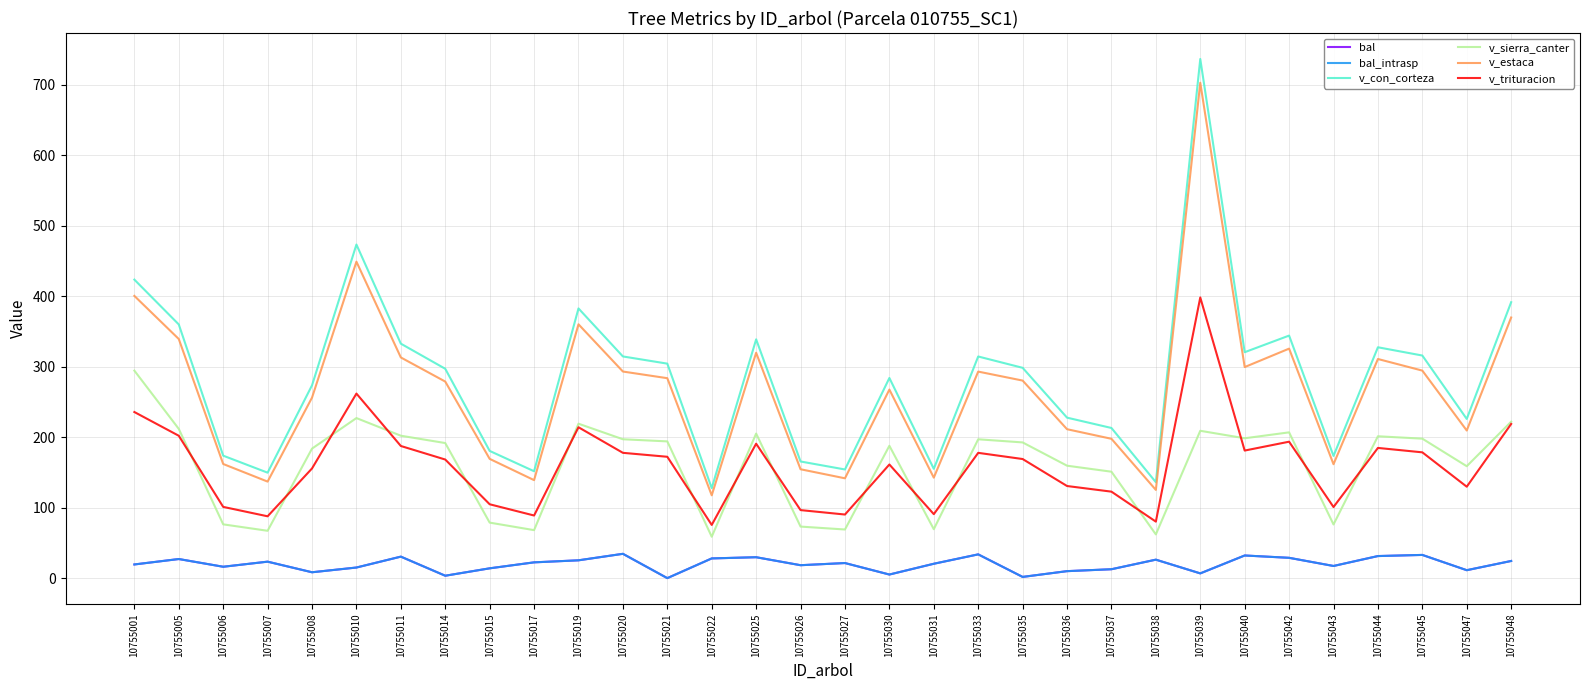

What is the total value across all series at 10755019?

1226.2